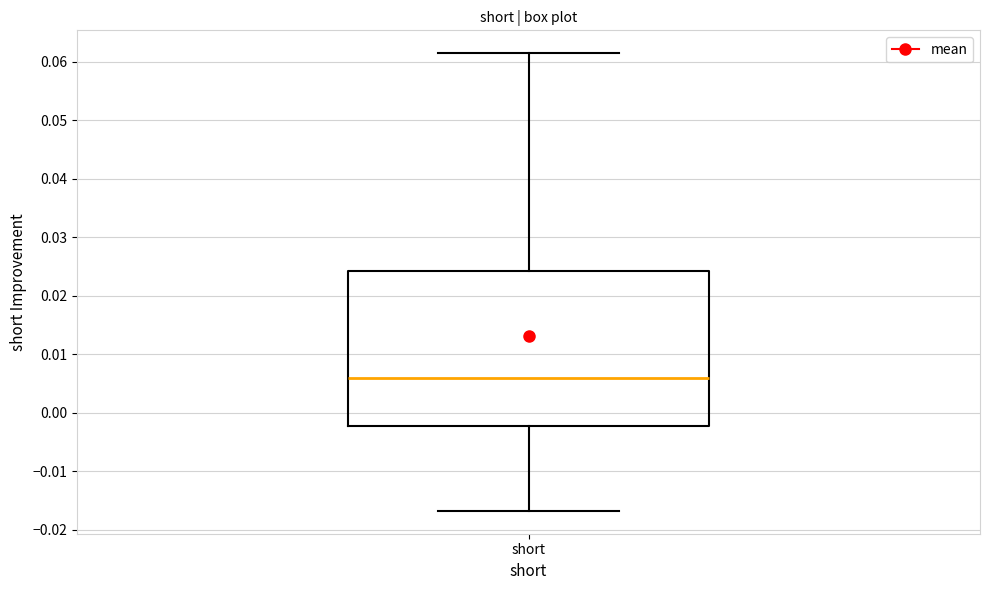

Transcribe this box plot: give where the median line is, the range the box spans, and where the two whiskers end, as read against the y-axis. The values are not printed on the chart, so give them approximately, as read against the axis.

median 0.006, box -0.002 to 0.024, whiskers -0.017 to 0.062